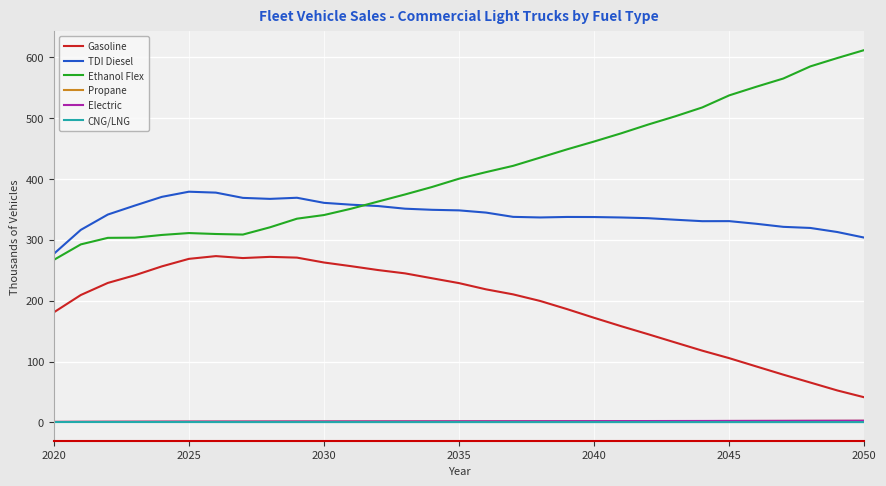

Which series has the largest range (max minus min)?

Ethanol Flex